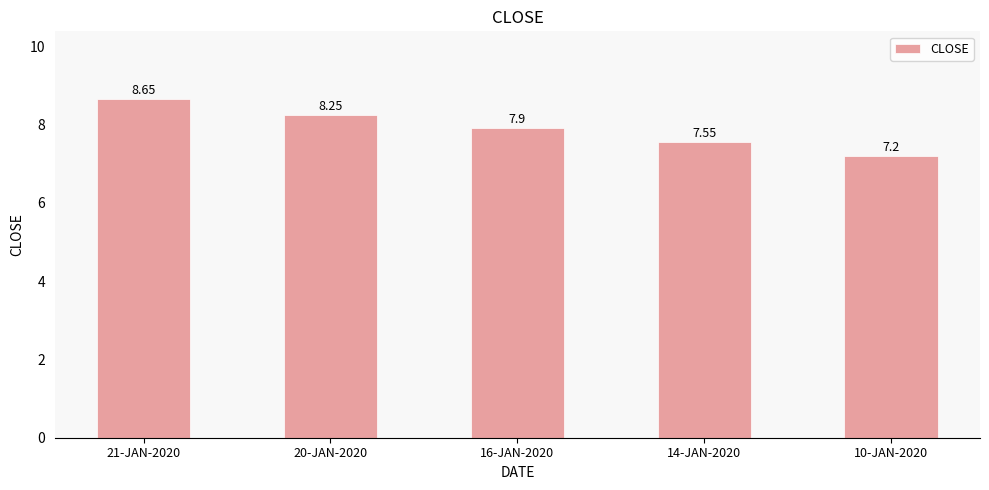

What is the value of the 5th bar from the left?

7.2